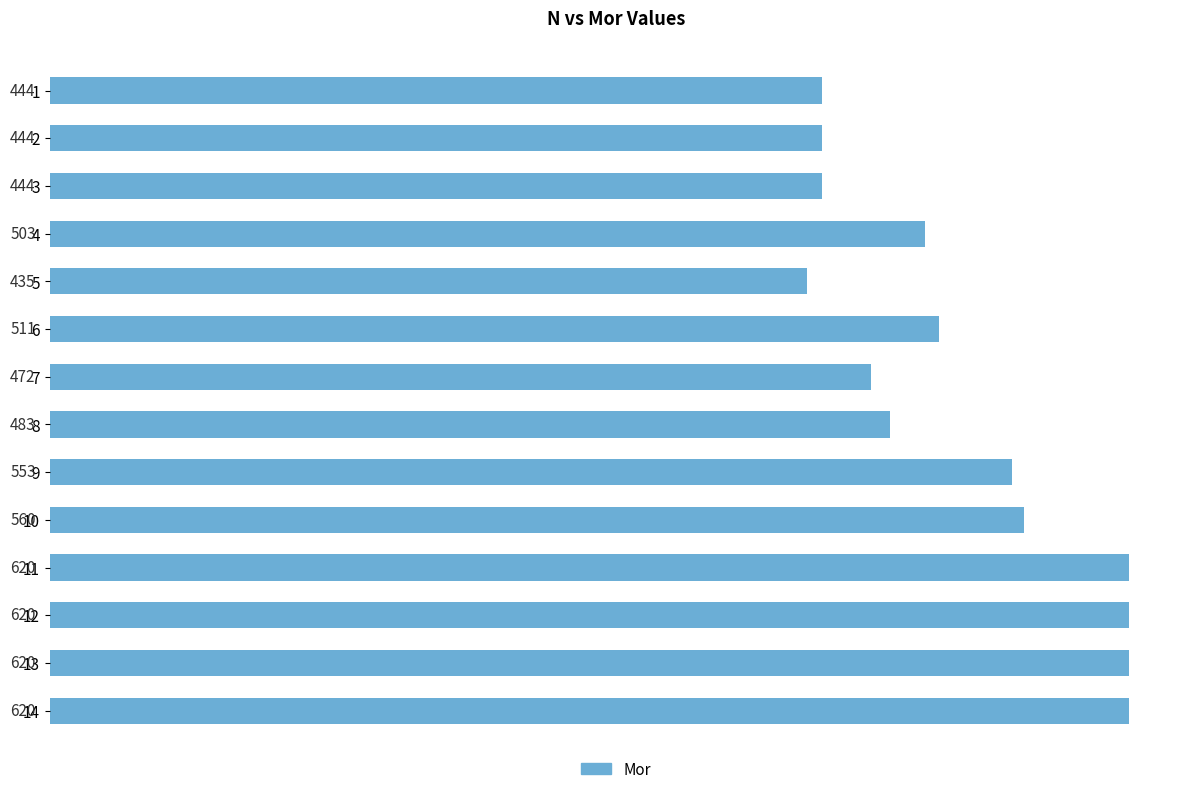

What is the value of the 5th bar from the top?

435